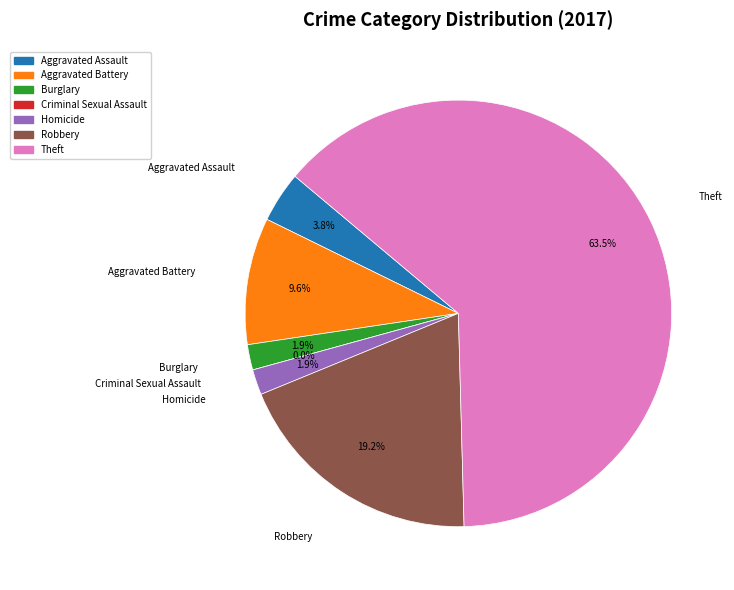

Between Criminal Sexual Assault and Robbery, which is larger?

Robbery